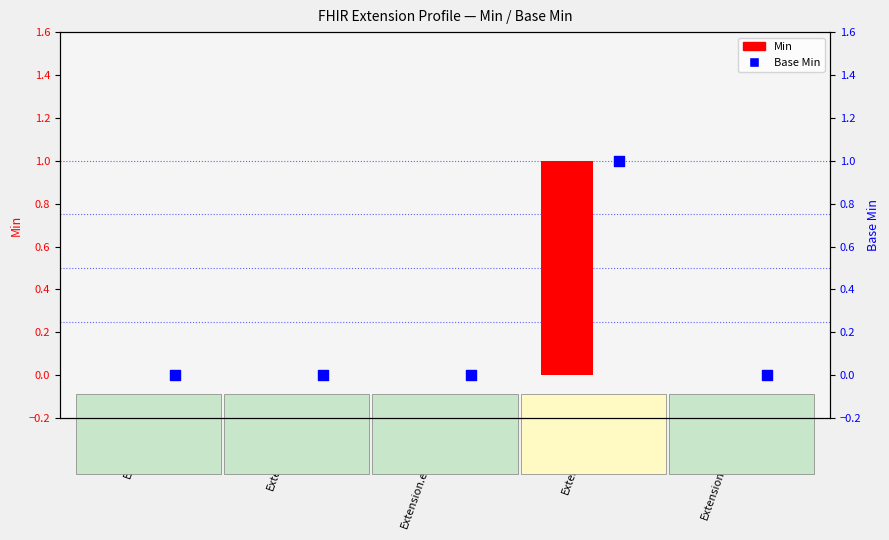

Which series has the largest Y range (max minus min)?

Min